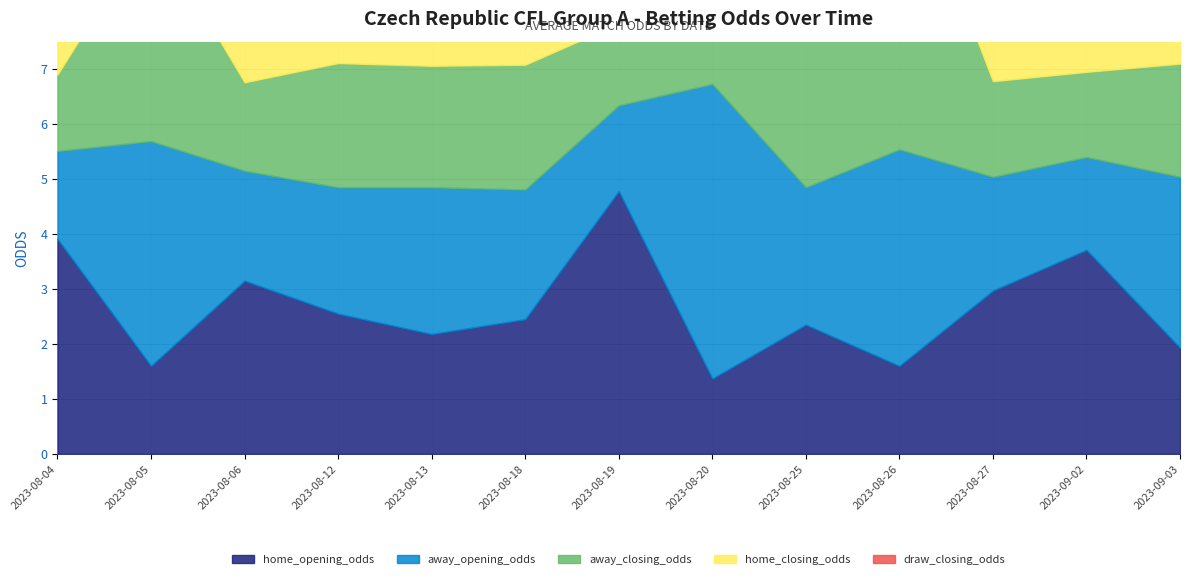

What are all the series names shown in the legend?

home_opening_odds, home_closing_odds, draw_closing_odds, away_opening_odds, away_closing_odds